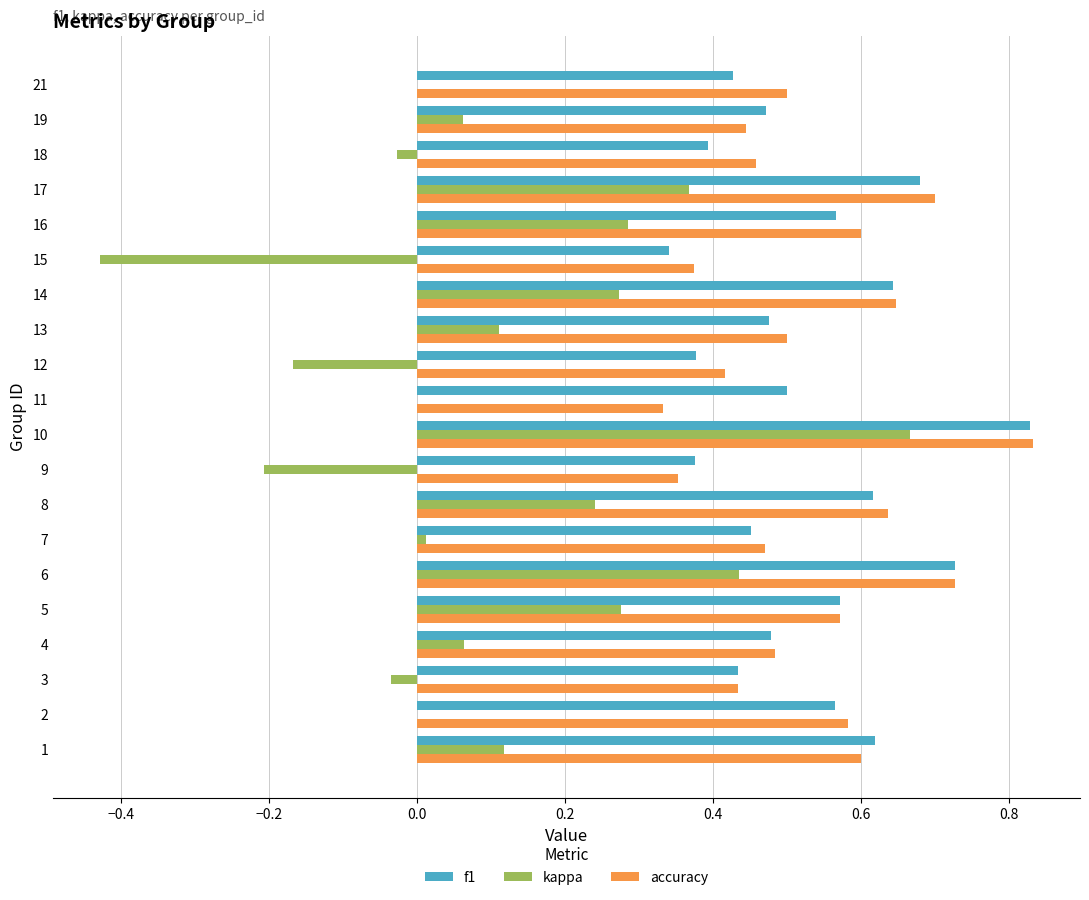

Is the value of f1 at 19 greater than the value of kappa at 7?

Yes